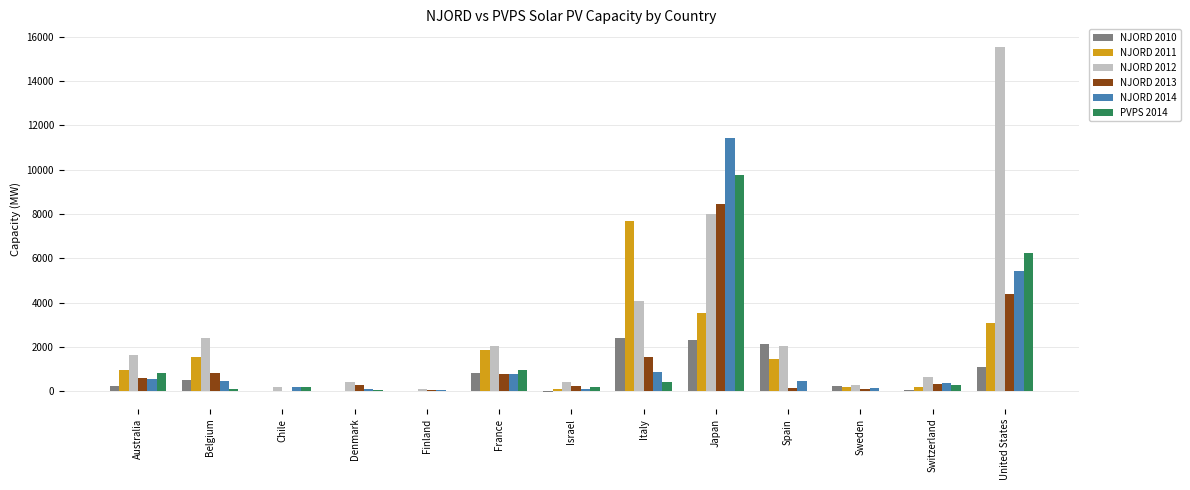

What is the total value across all series at United States?

35813.1